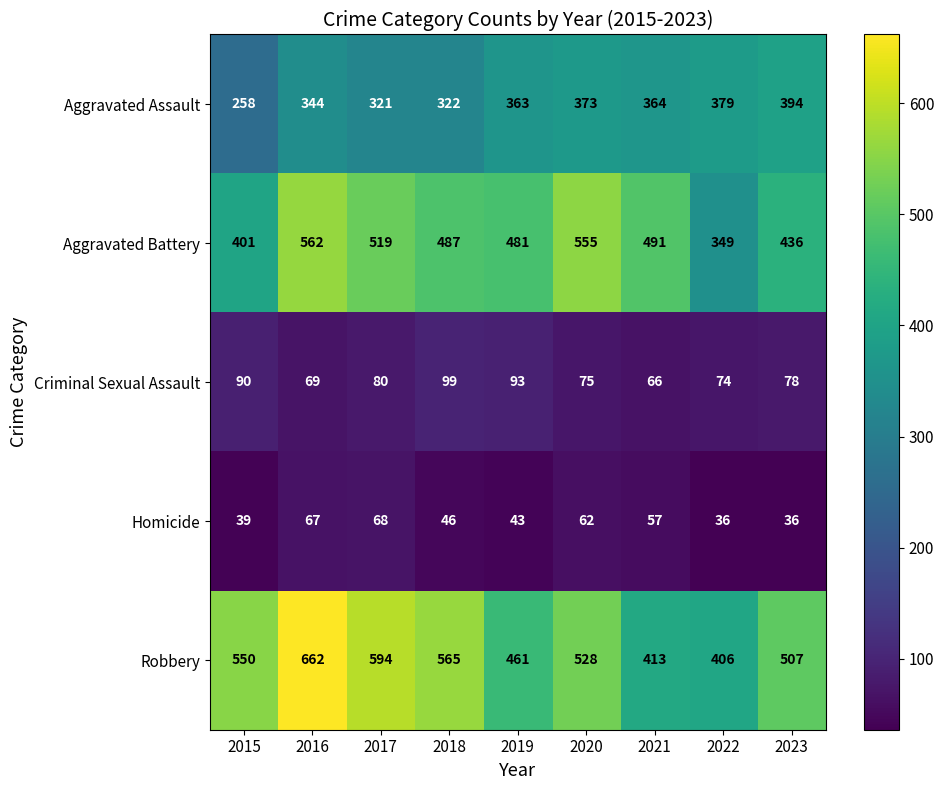

At 2015, list the series in order from smallest to largest.

Homicide, Criminal Sexual Assault, Aggravated Assault, Aggravated Battery, Robbery